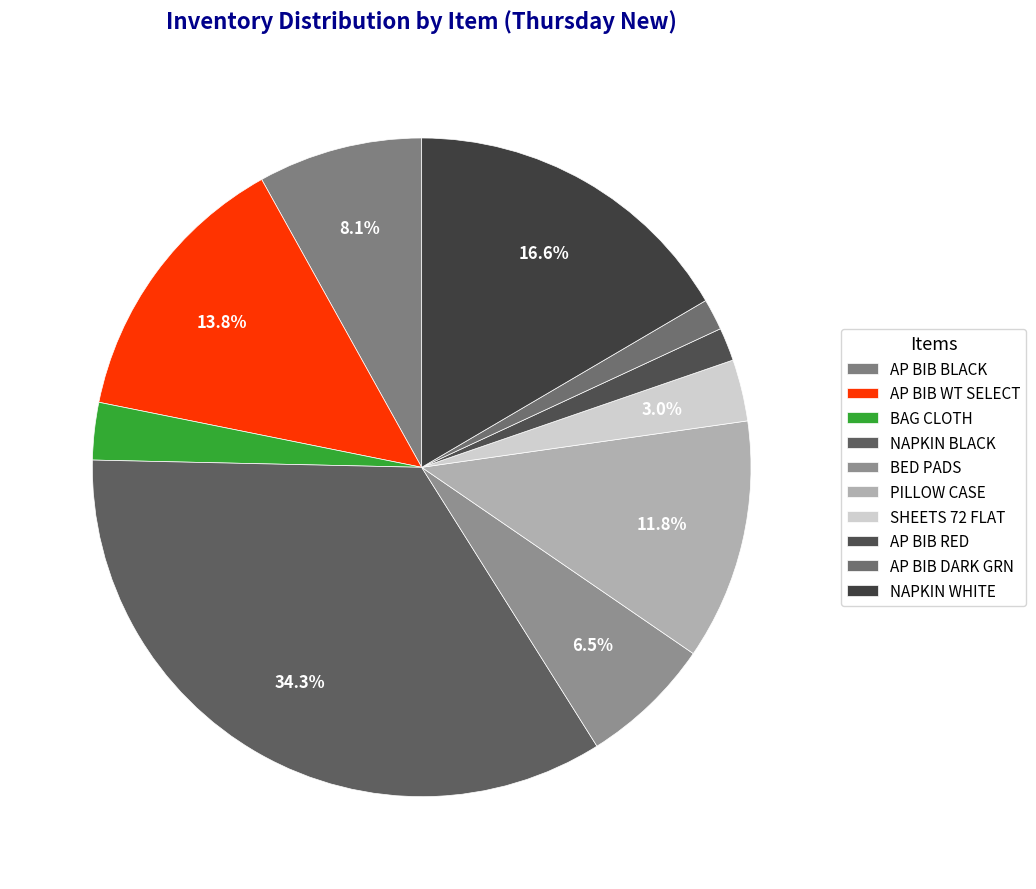

How many slices are in this pie chart?

10